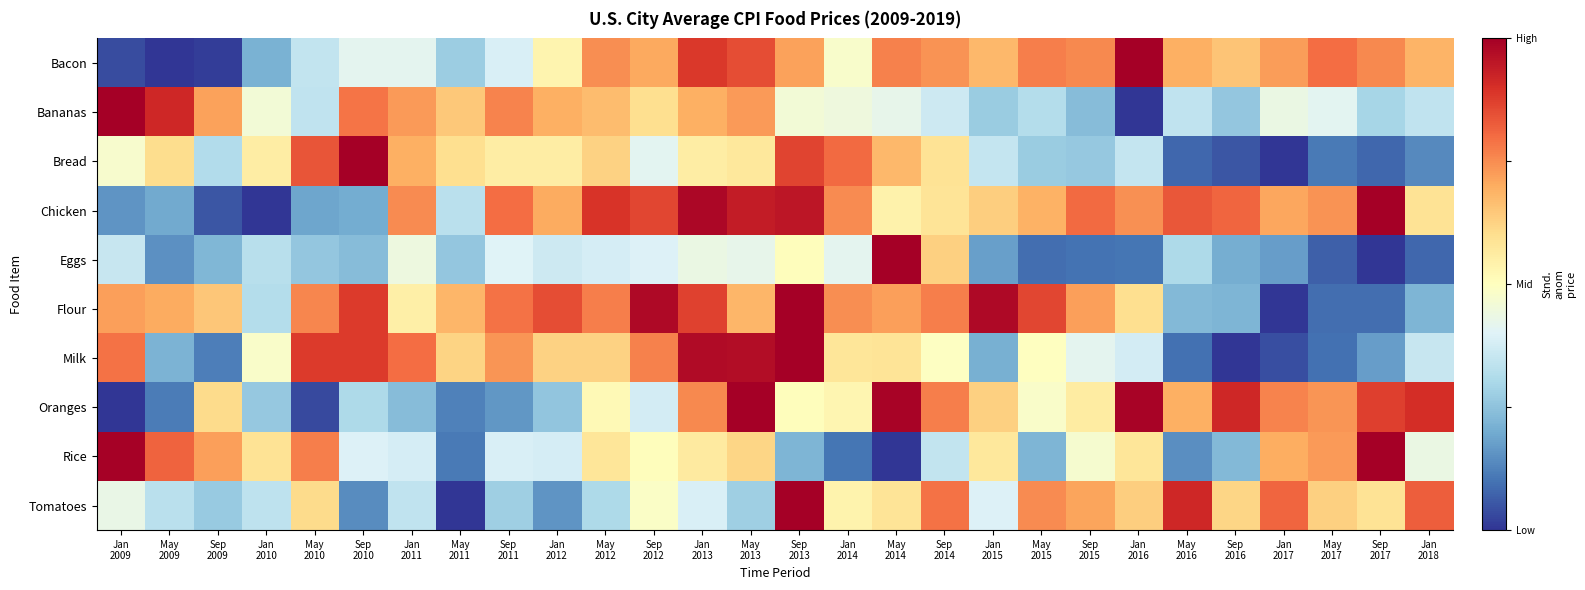

At how many categories does at least one series exceed 0?

28